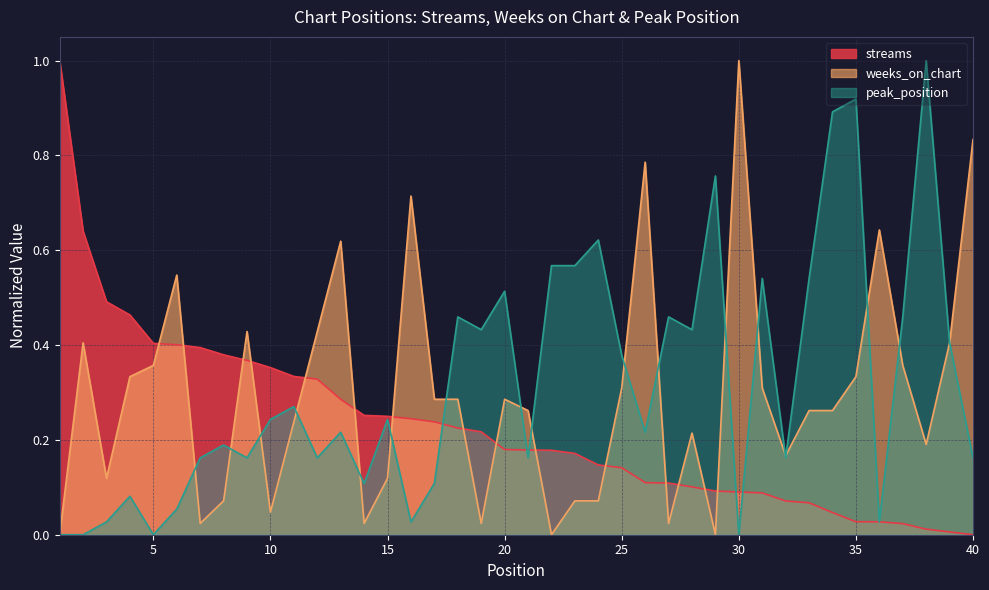

What is the value of the streams point at the 9th from the left?

0.4